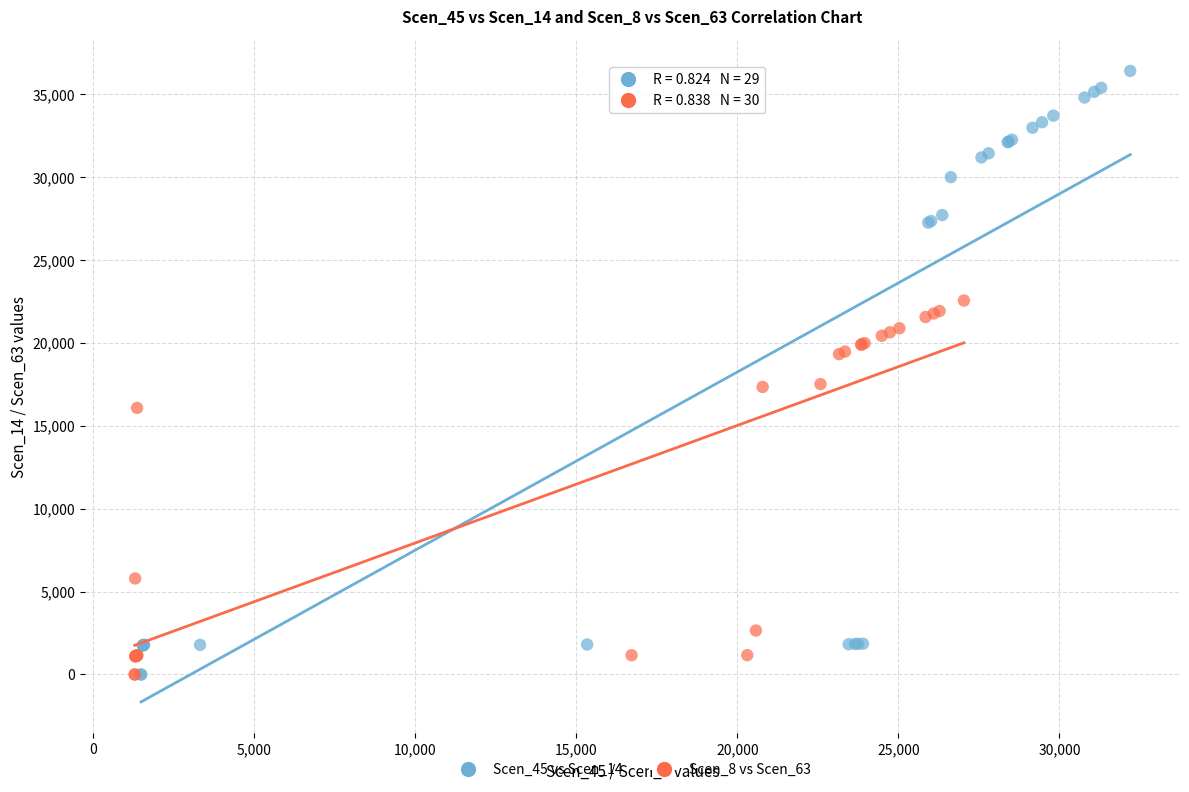

Which series contains the highest Y value?

Scen_45 vs Scen_14